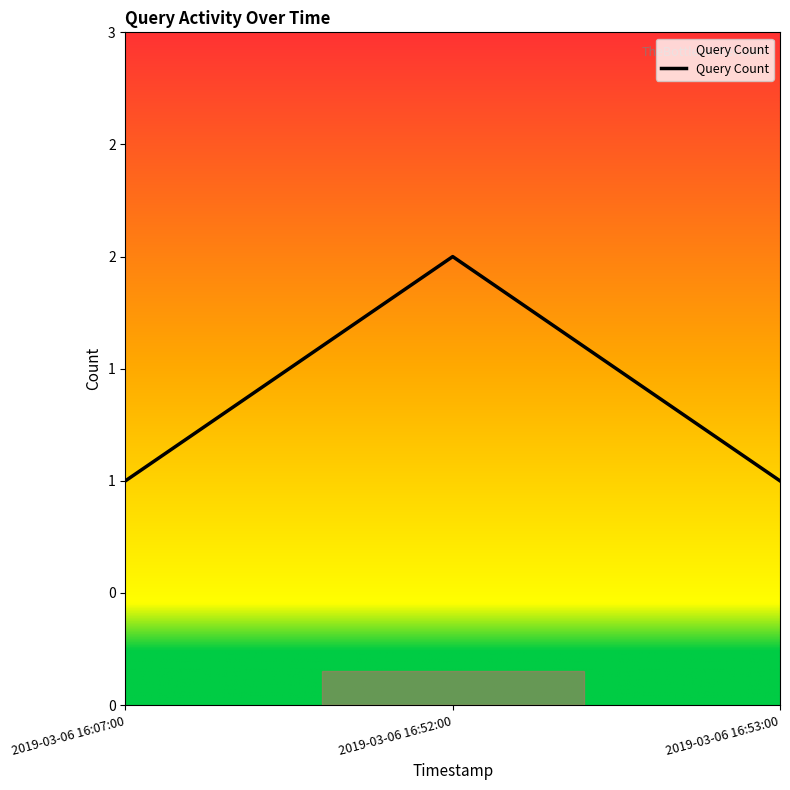

List the labels in order of value, largest first.

2019-03-06 16:52:00, 2019-03-06 16:07:00, 2019-03-06 16:53:00